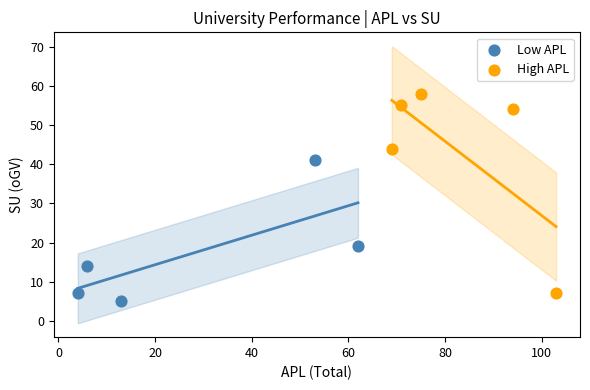

Which series has the largest Y range (max minus min)?

High APL